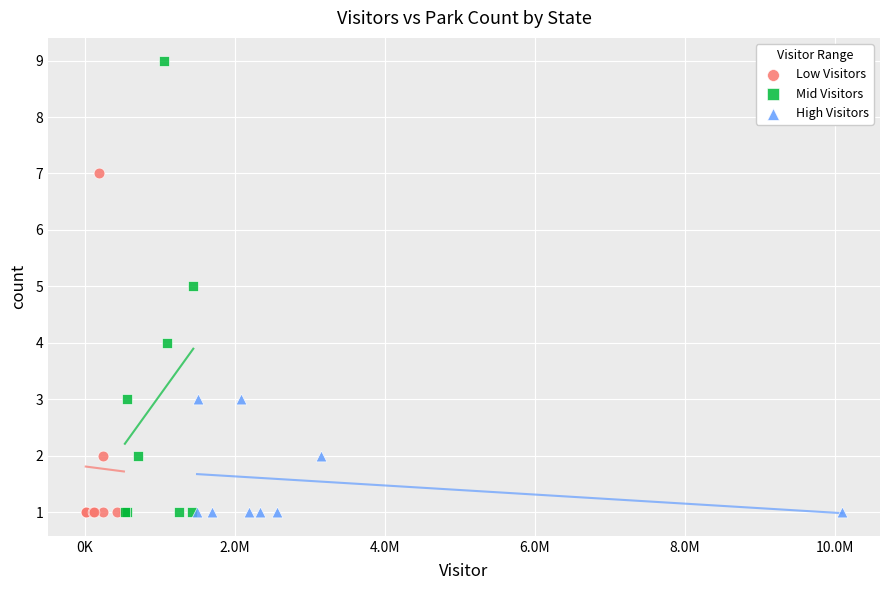

Which series reaches the maximum Y coordinate?

Mid Visitors